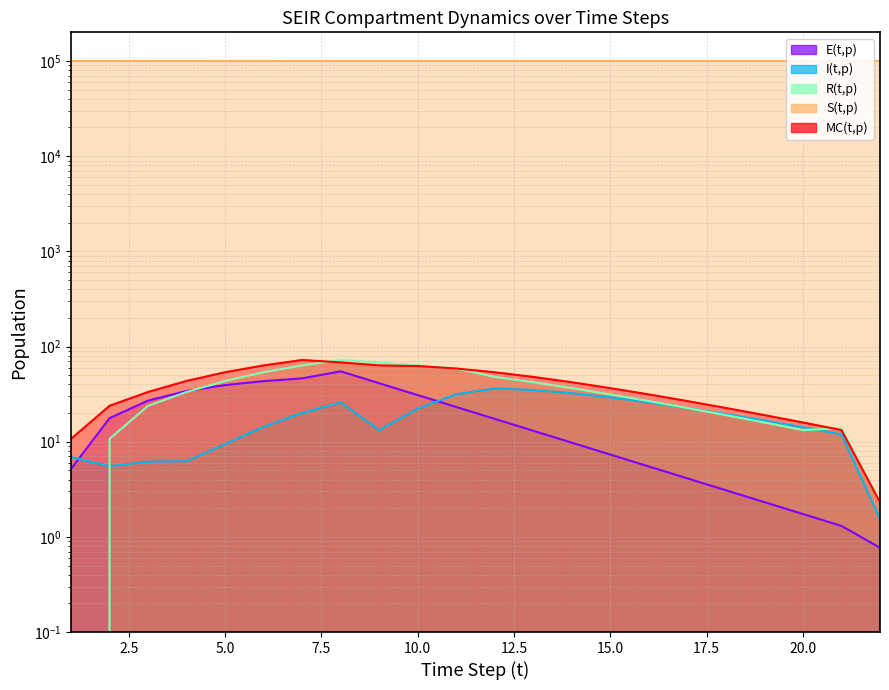

What is the sum of the MC(t,p) values at 7 and 10?

134.5